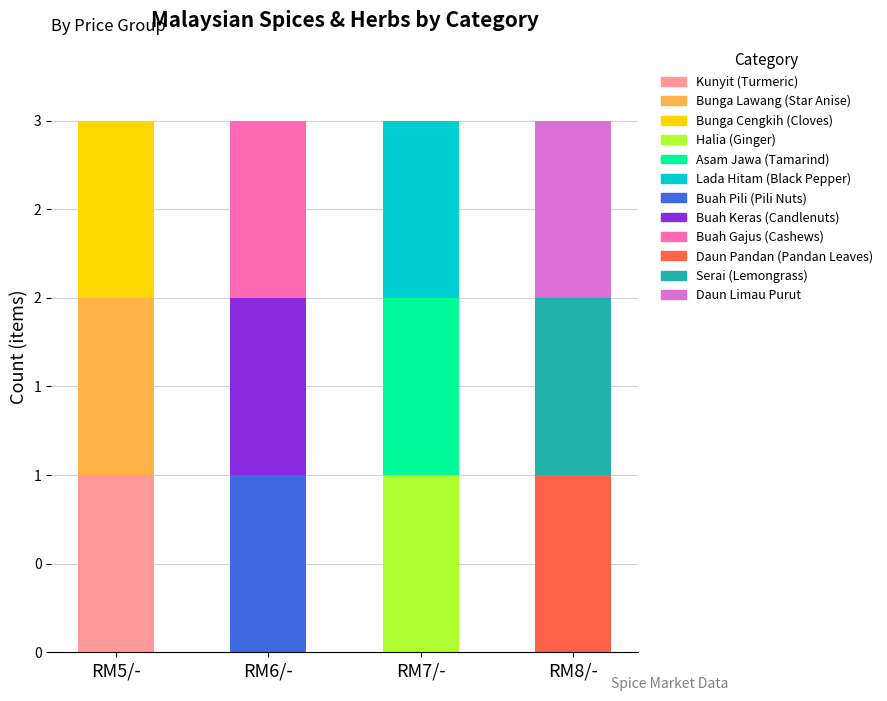

How many spices values are between 0 and 3?

12